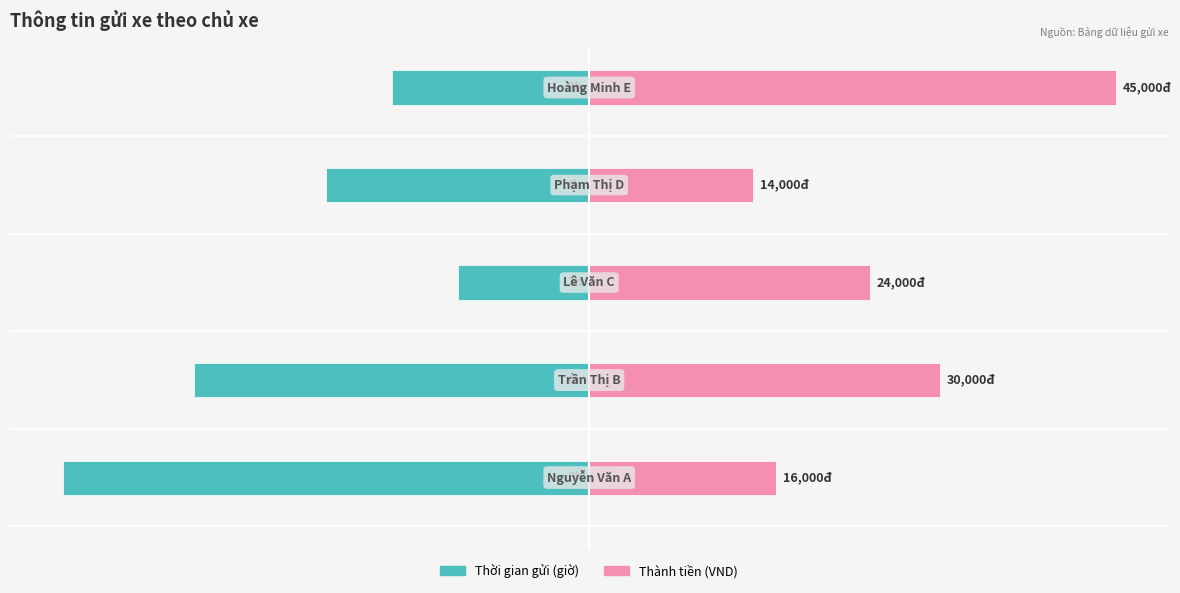

The Thời gian gửi (giờ) series shows -3.5 at −8. True or false?

False